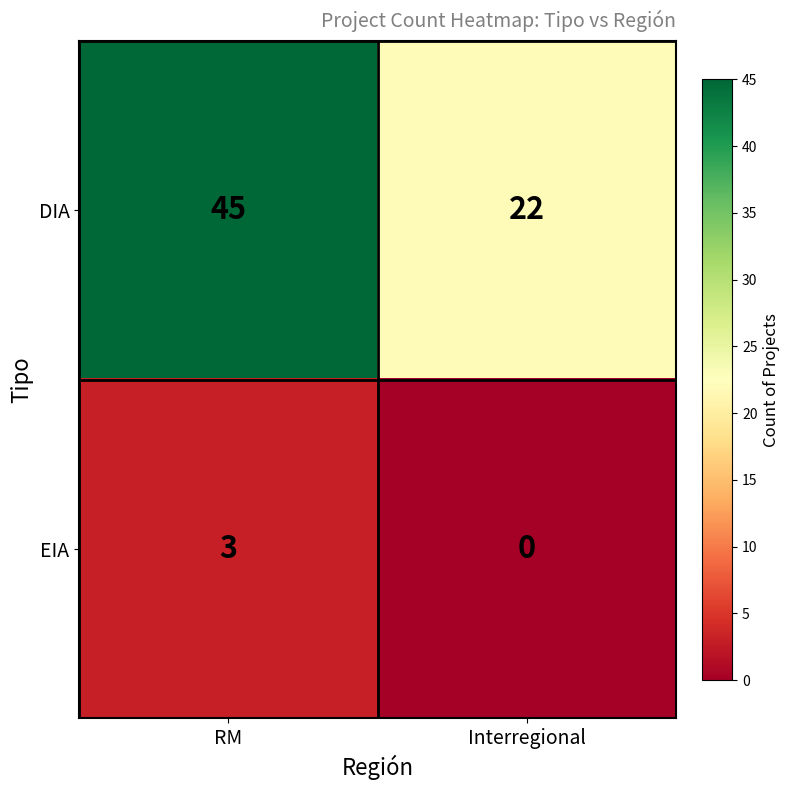

What is the difference between the maximum and minimum values in the EIA series?

3